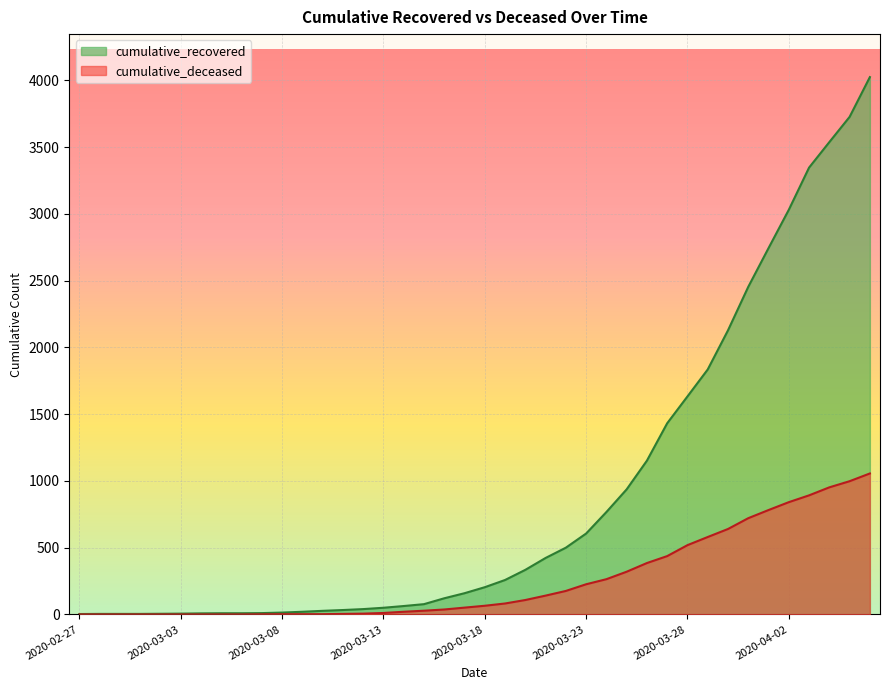

True or false: cumulative_deceased and cumulative_recovered cross at least once.

False